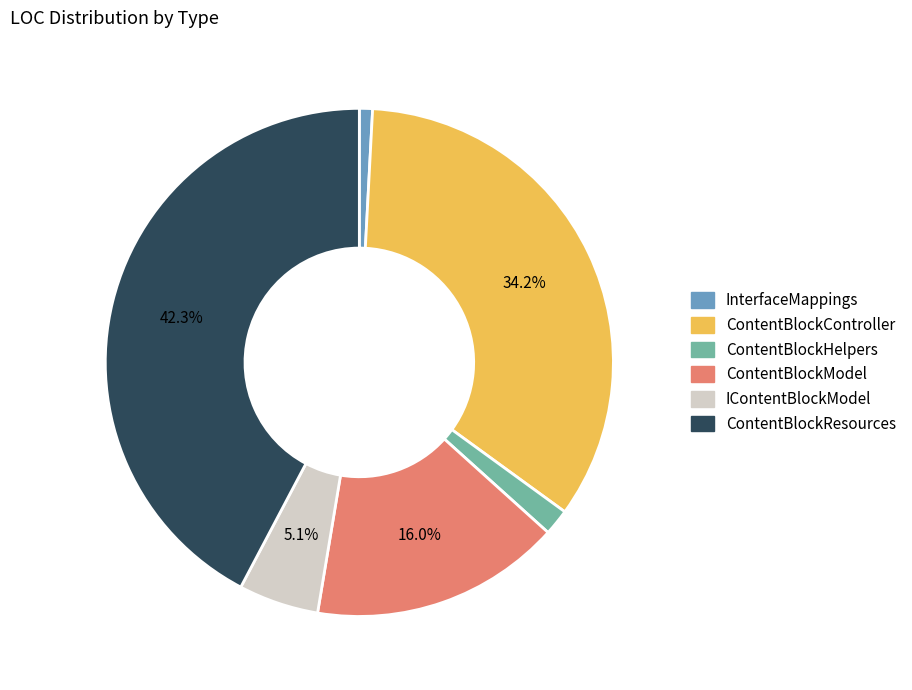

How many slices are in this pie chart?

6